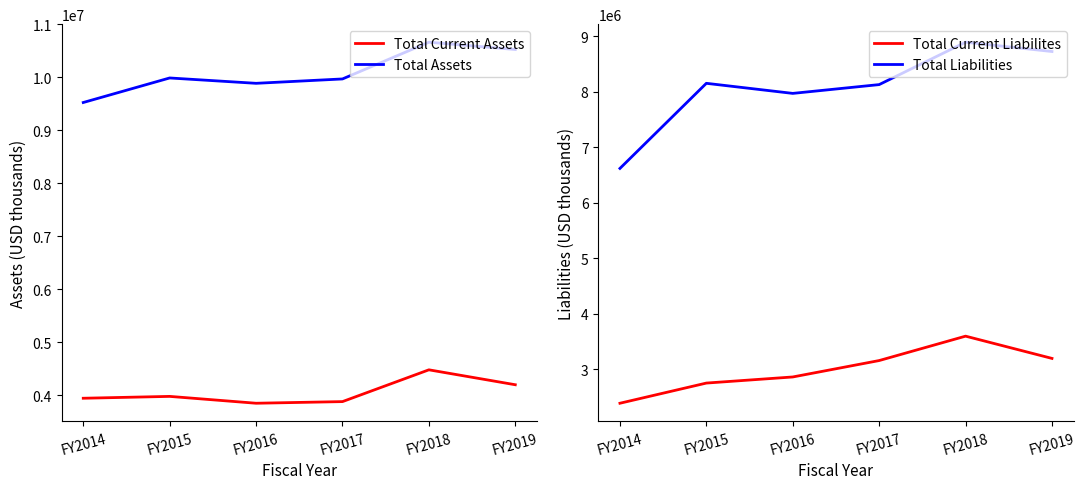

The Total Current Assets series shows 4484442 at FY2018. True or false?

True